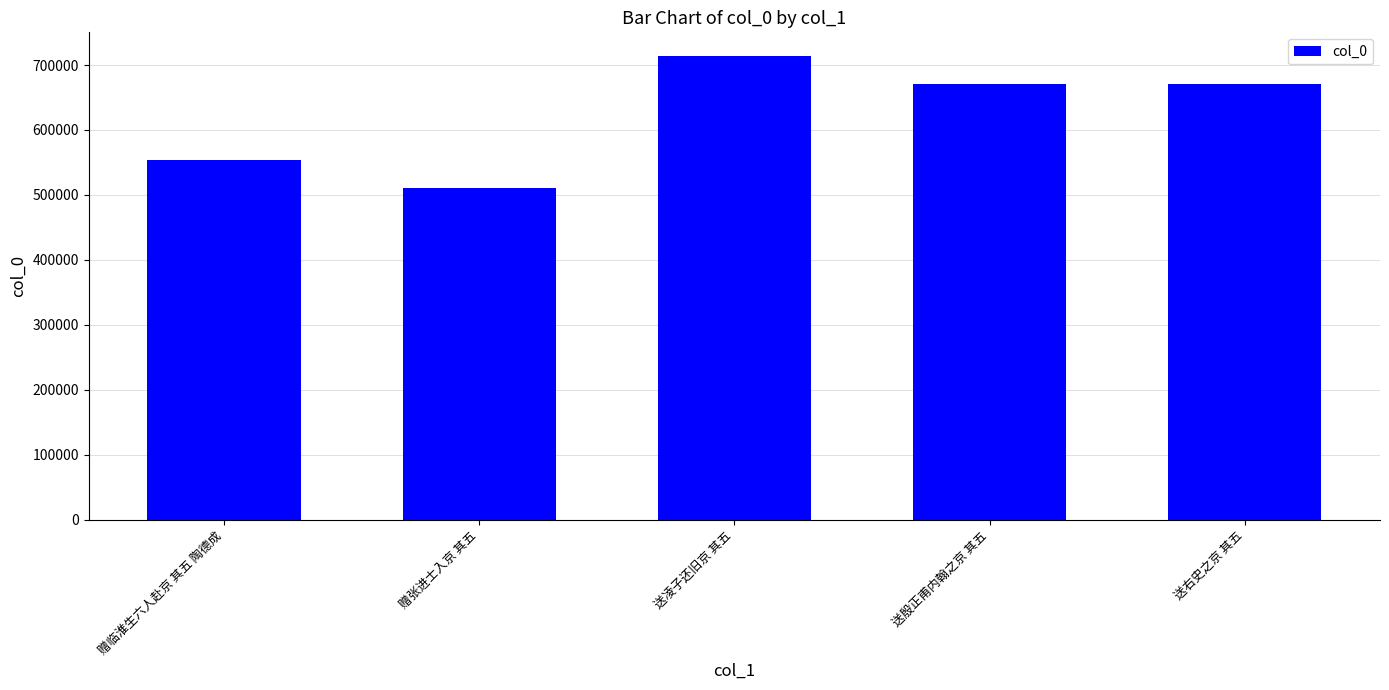

The chart shows a value of 477040 at 送凌子还旧京 其五. True or false?

False